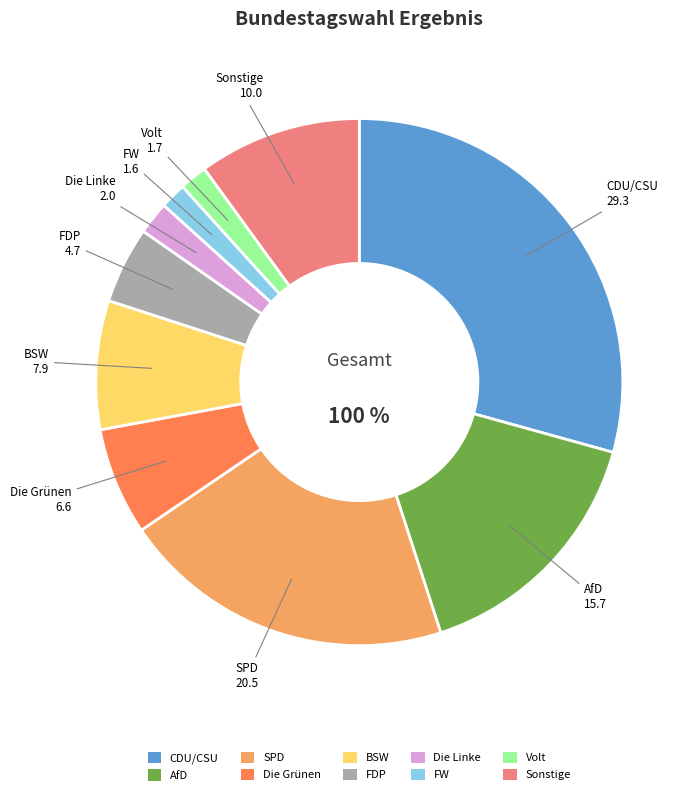

Does AfD account for over 50% of the chart?

No